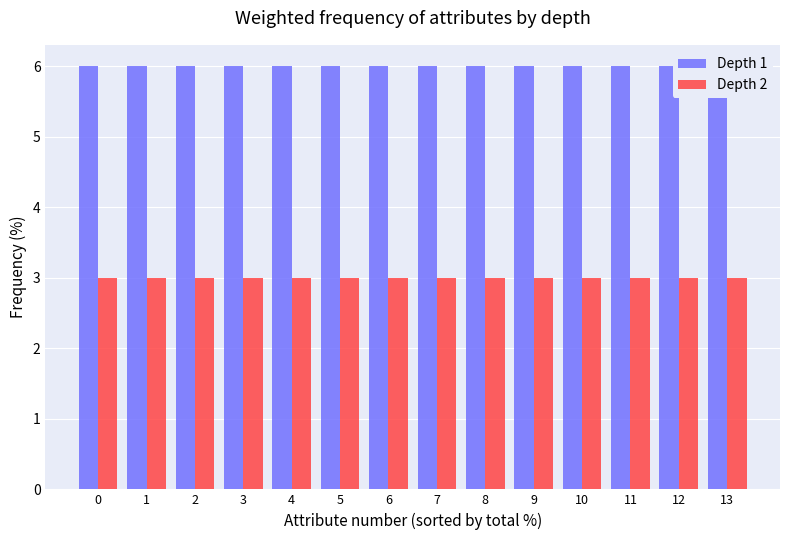

Between 5 and 0, which is larger?

5